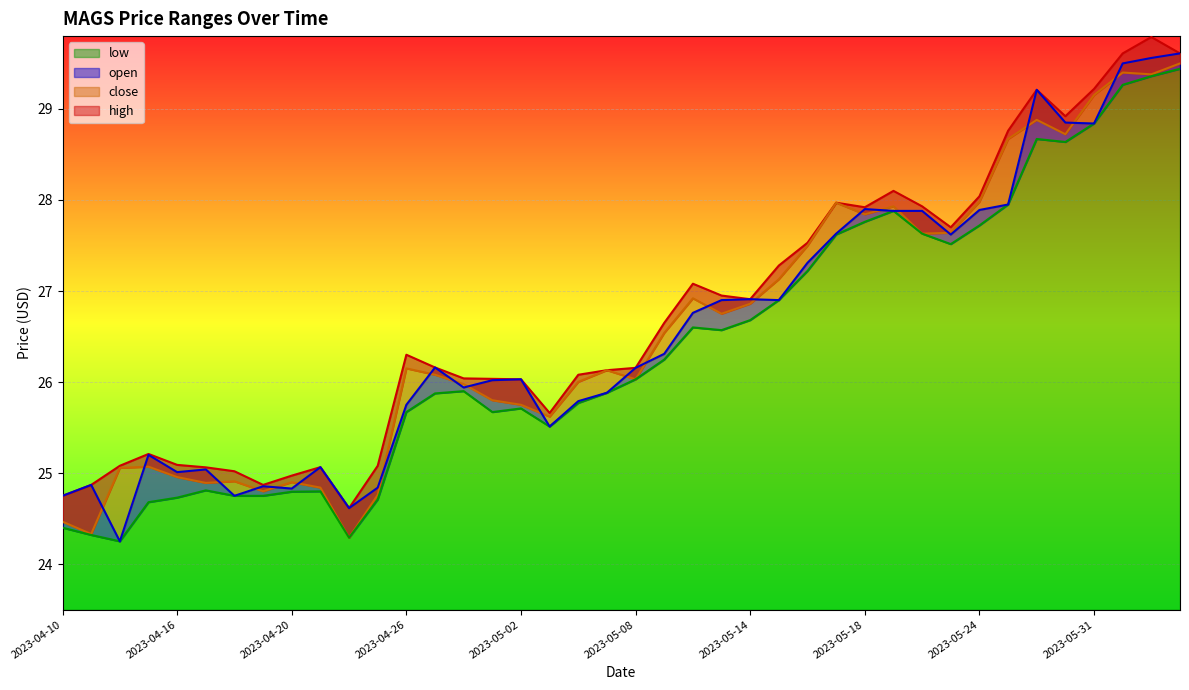

The high series shows 12.1 at 2023-04-25. True or false?

False